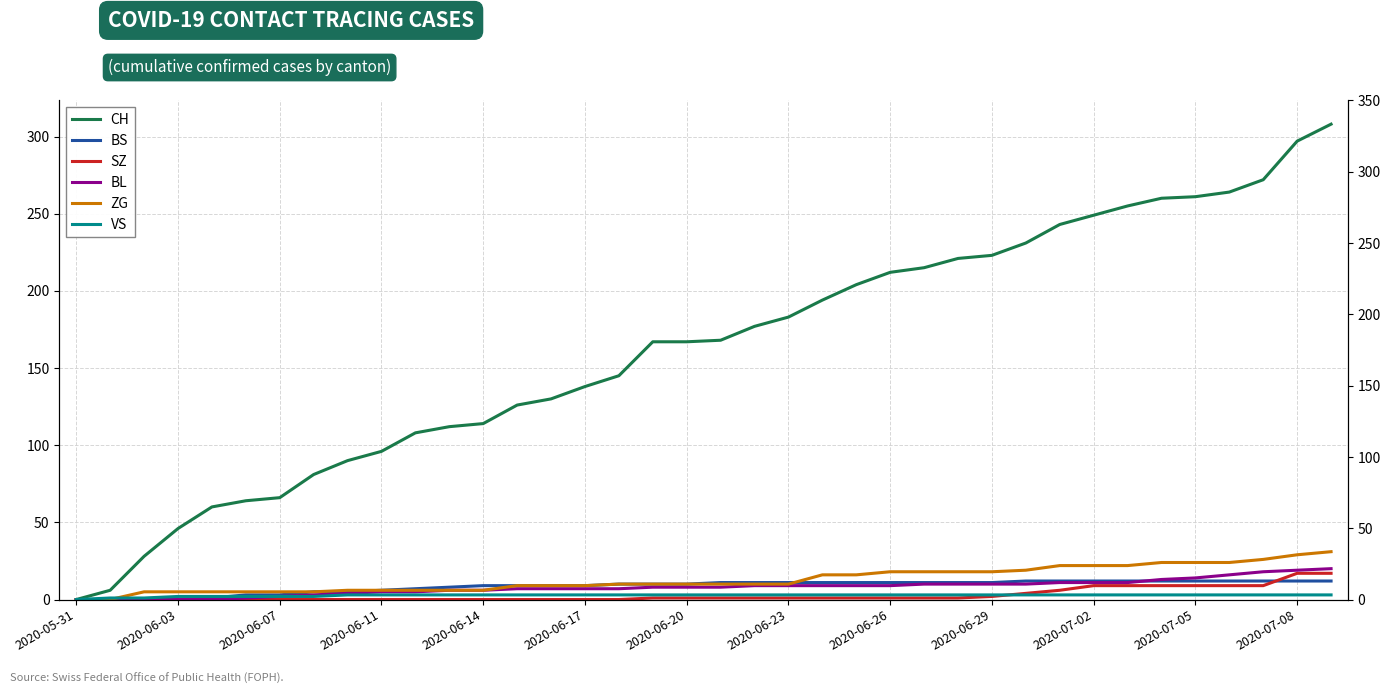

List the series in order of their peak value, lowest first.

VS, BS, SZ, BL, ZG, CH